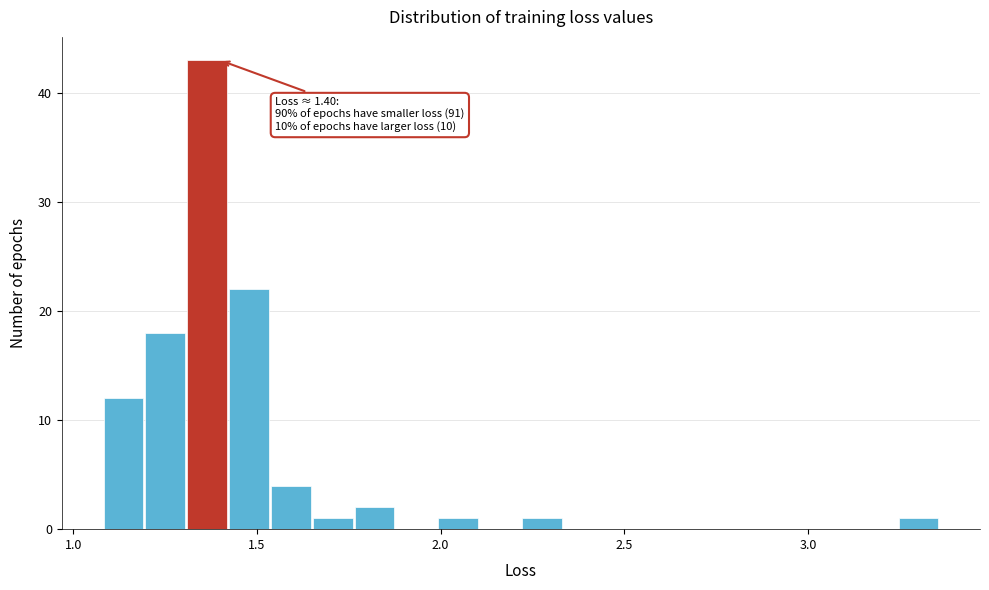

Around what value on the x-axis is the tallest bar? Give the approximate position of its centre, as read against the axis.

1.35